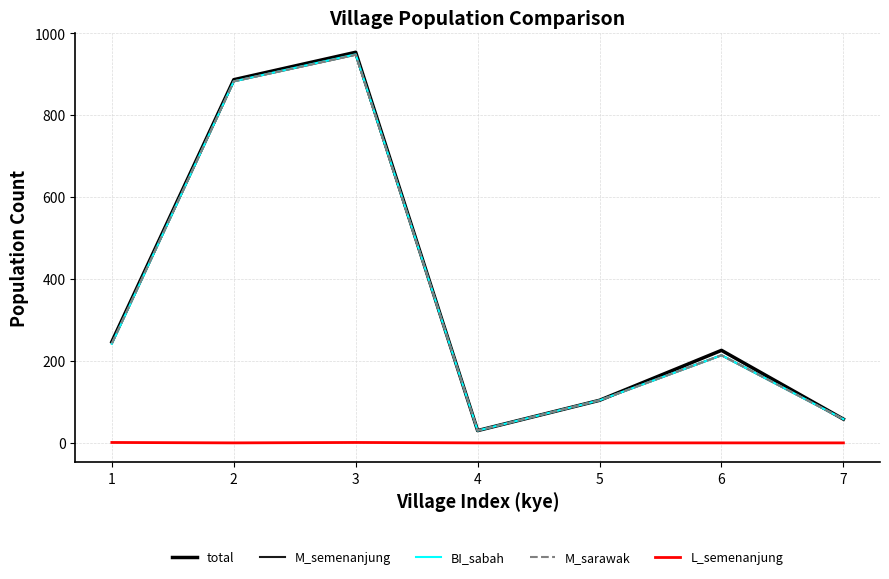

Rank the series by their maximum value, from lowest to highest.

L_semenanjung, M_semenanjung, M_sarawak, BI_sabah, total